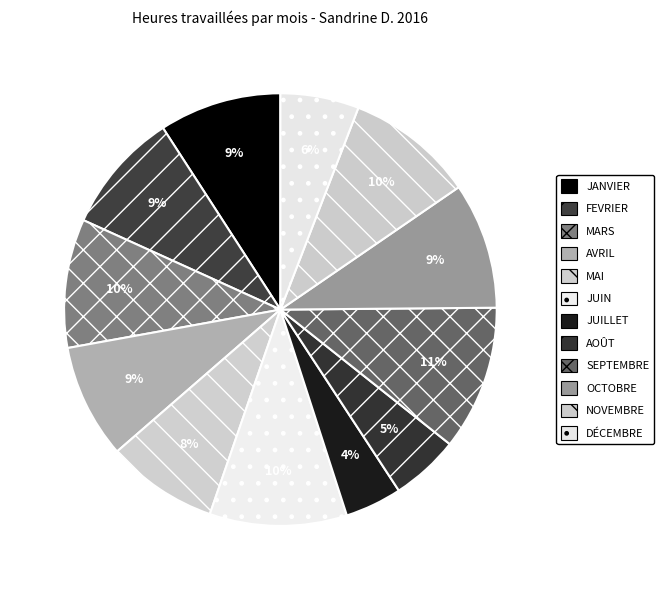

To the nearest percent, what is the difference between the OCTOBRE and JUIN slice percentages?

1%